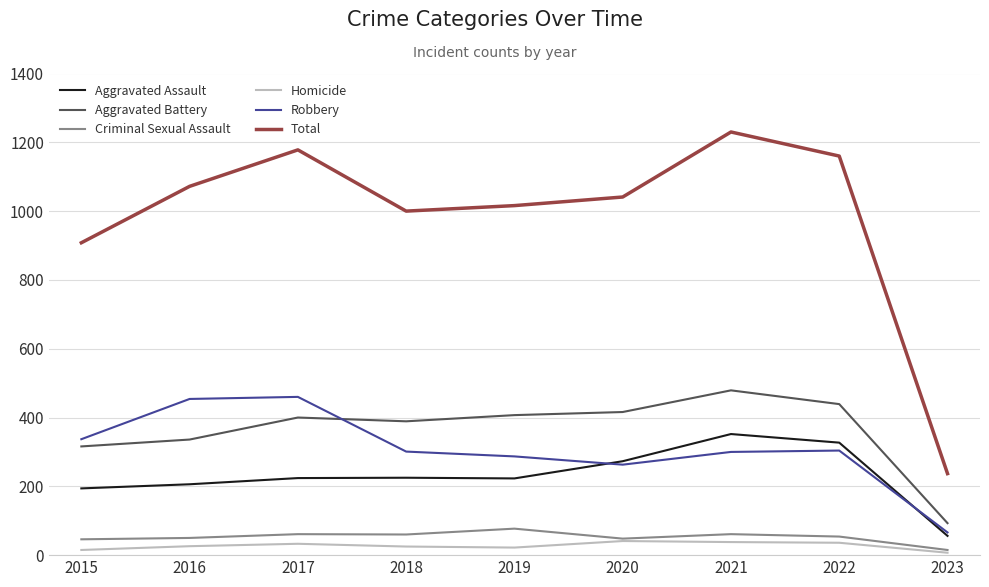

What are all the series names shown in the legend?

Aggravated Assault, Aggravated Battery, Criminal Sexual Assault, Homicide, Robbery, Total